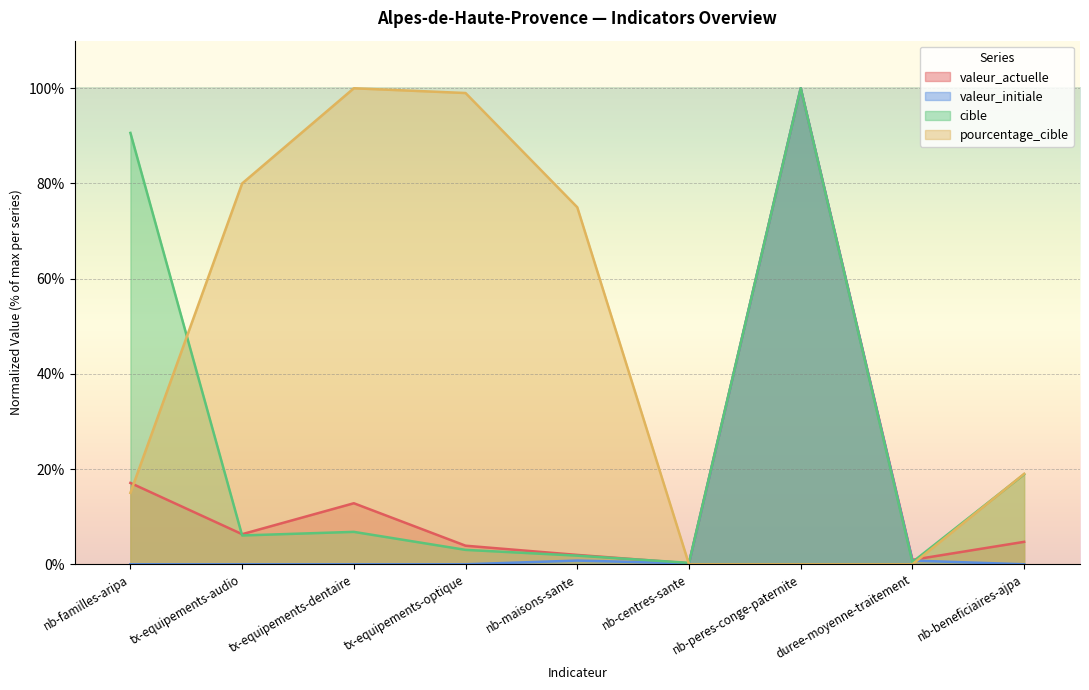

At which category does pourcentage_cible reach its first local peak?

tx-equipements-dentaire